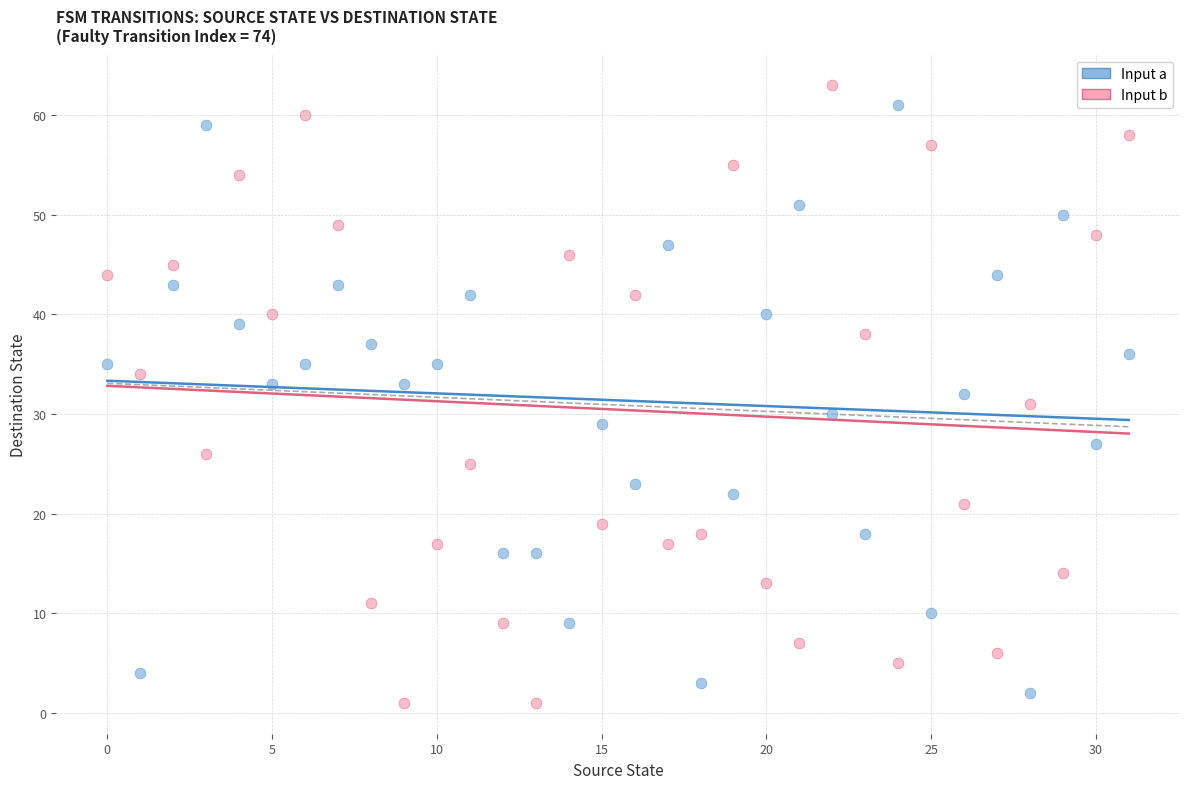

Across all data points, what is the range of Y values (max minus min)?

62